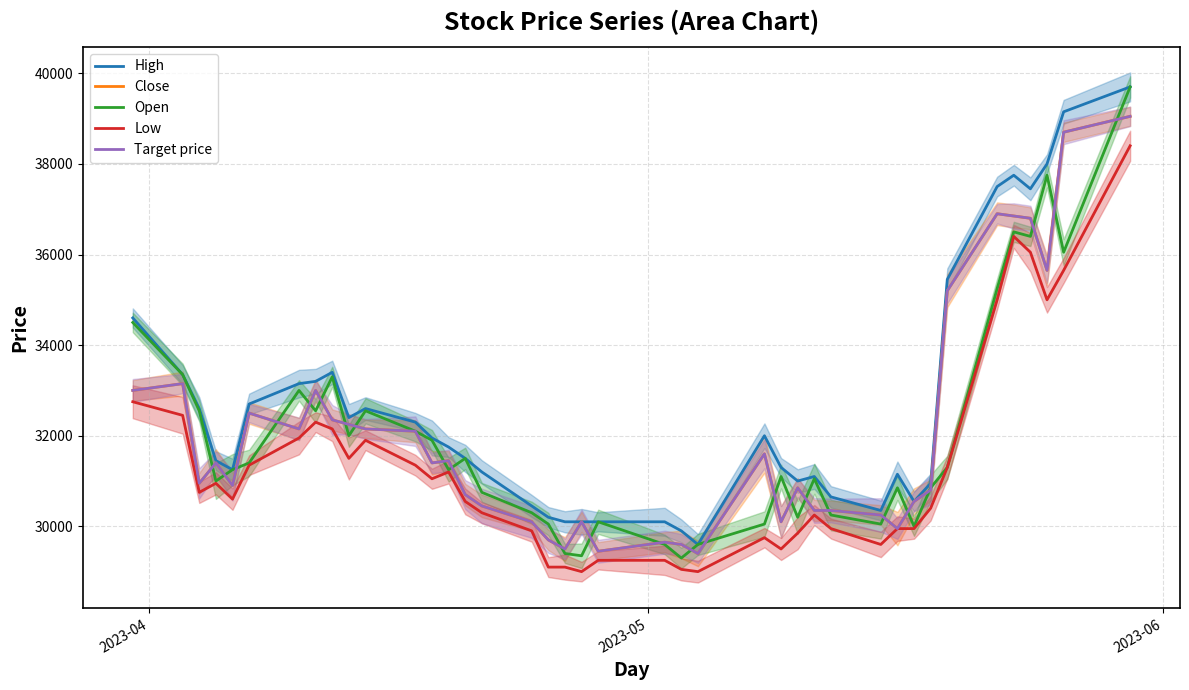

List the series in order of their peak value, highest first.

High, Open, Close, Target price, Low